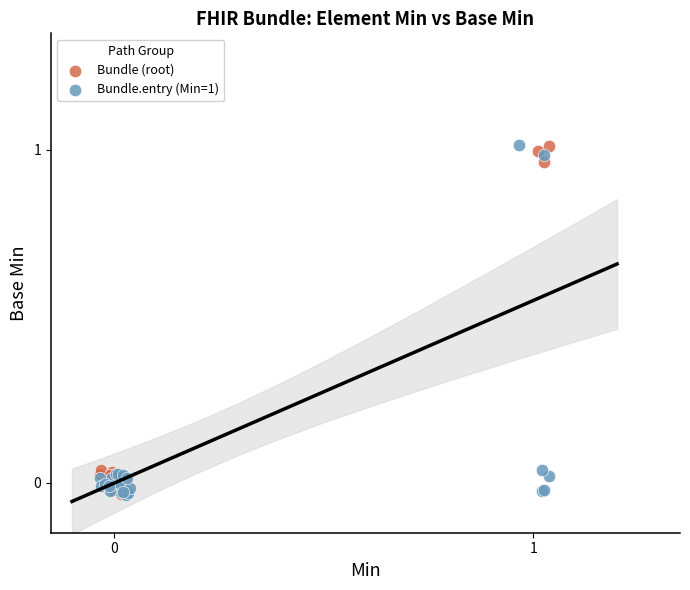

What are all the series names shown in the legend?

Bundle (root), Bundle.entry (Min=1)